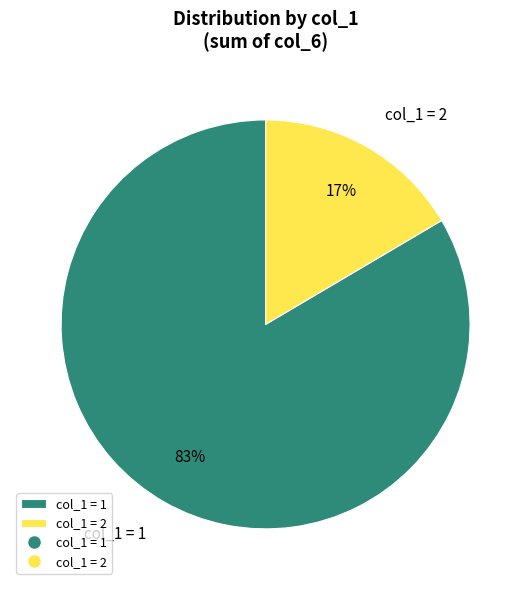

To the nearest percent, what is the average slice percentage?

50%